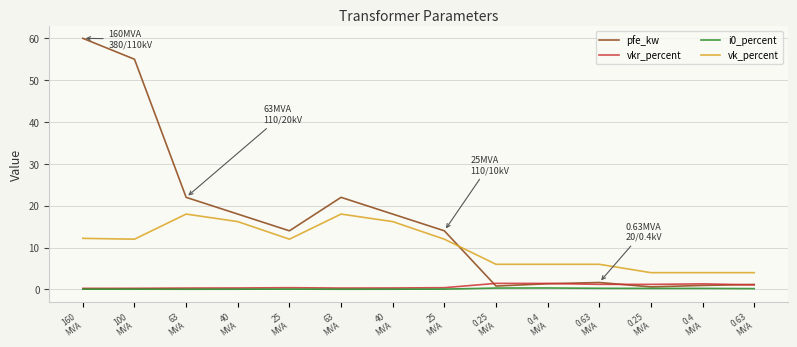

At which category is the sum across all series the highest?

160
MVA